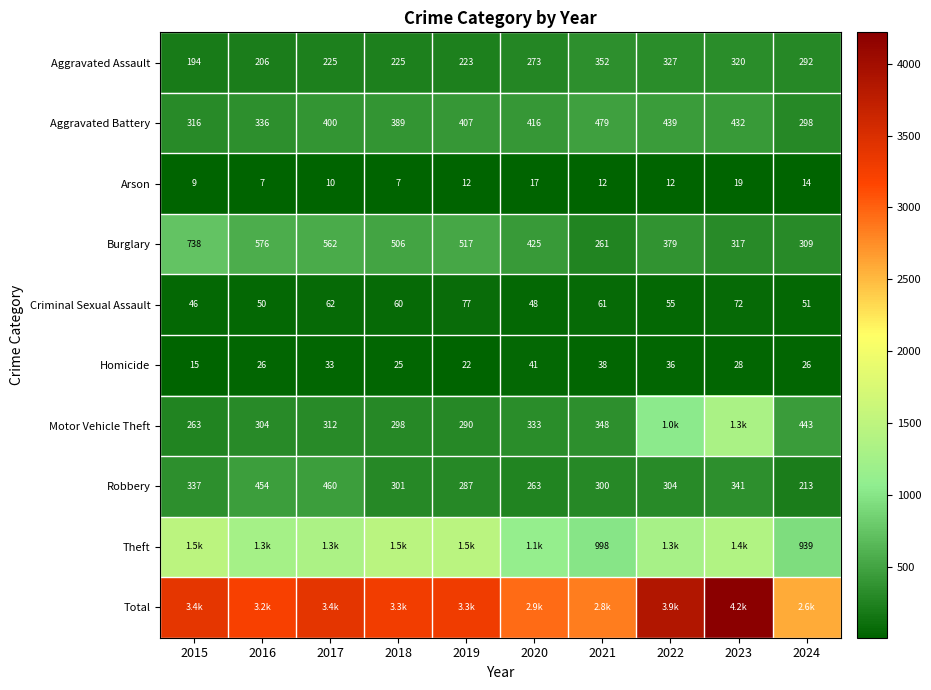

At how many categories does at least one series exceed 524?

10